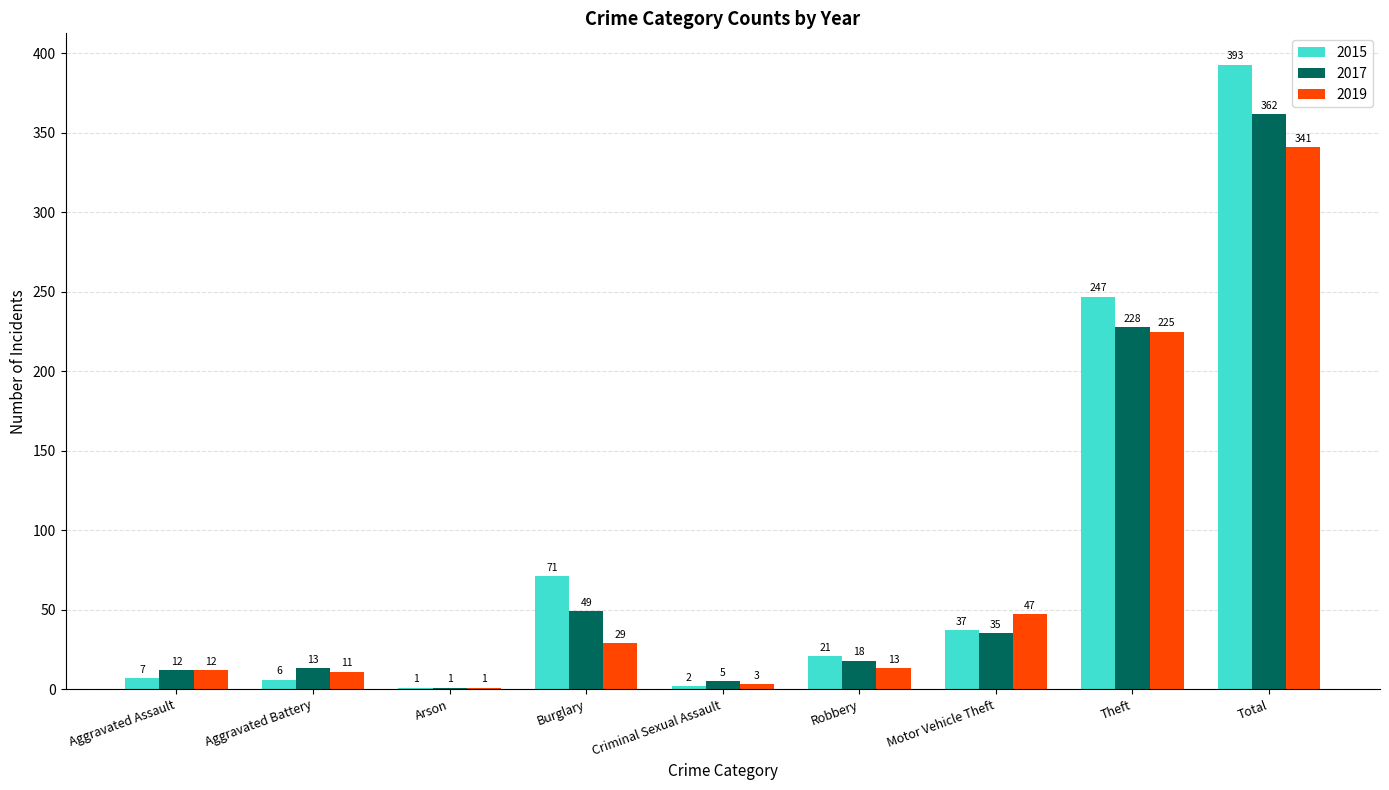

What is the total value across all series at Motor Vehicle Theft?

119